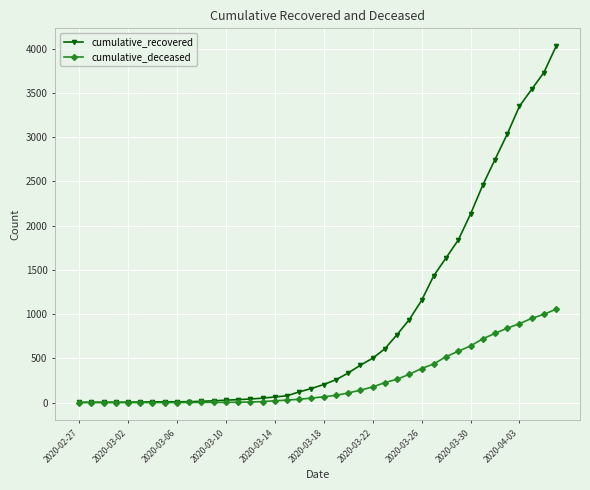

What is the greatest value displayed?

4030